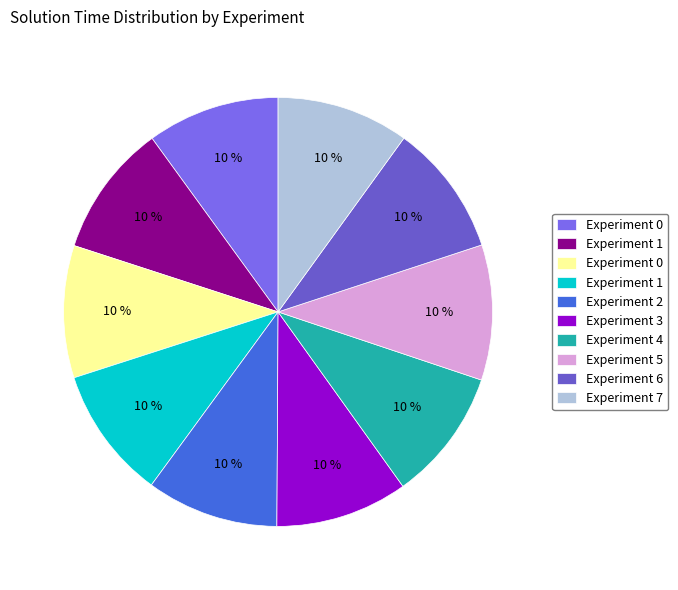

Rank the categories by value from lowest to highest.

4, 2, 6, 1, 7, 0, 3, 0, 1, 5